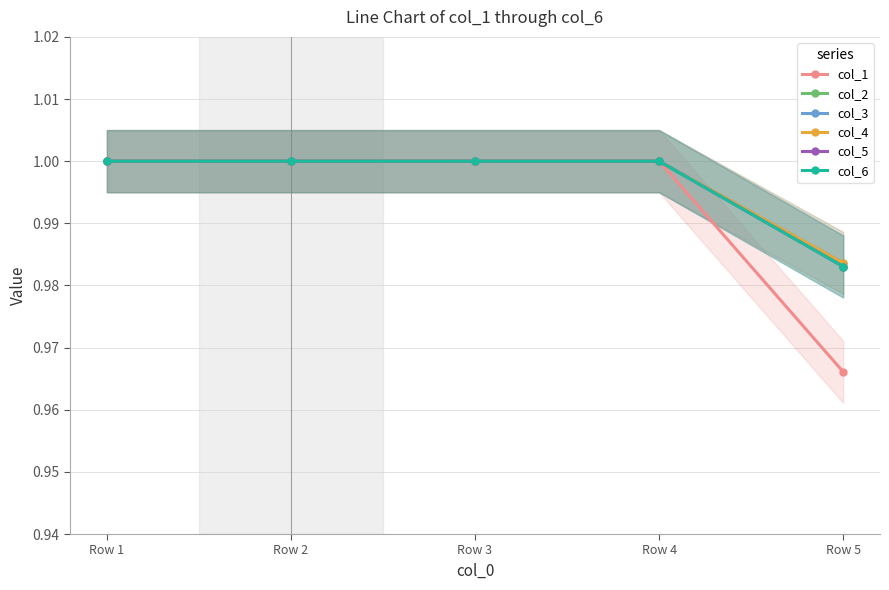

Is the value of col_5 at Row 1 greater than the value of col_1 at Row 3?

No